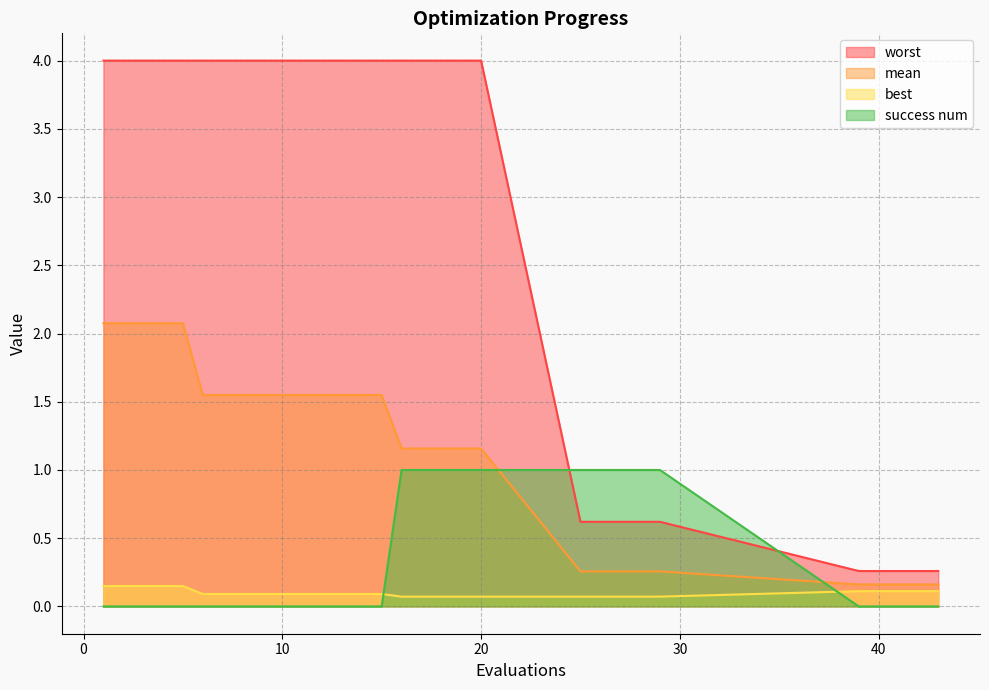

Which label corresponds to the largest value in the chart?

1